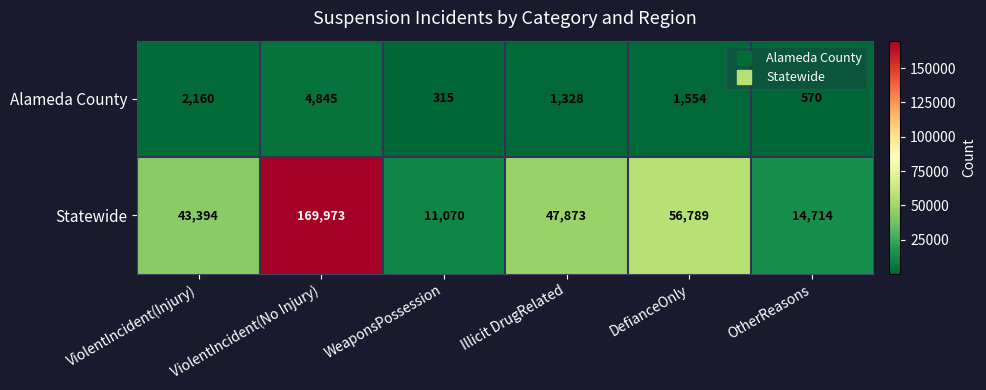

Between WeaponsPossession and OtherReasons, which series saw the biggest shift?

Statewide